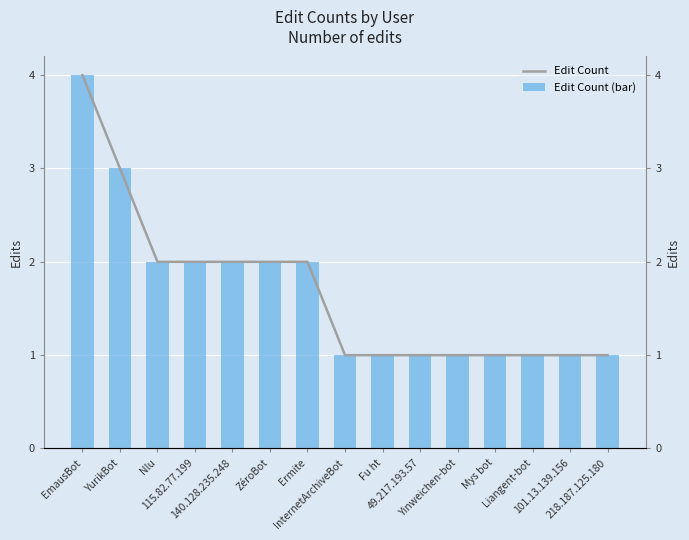

Reading right to left, transcribe all the data shown in this chart.

Edit Count: 1	1	1	1	1	1	1	1	2	2	2	2	2	3	4
Edit Count (bar): 1	1	1	1	1	1	1	1	2	2	2	2	2	3	4